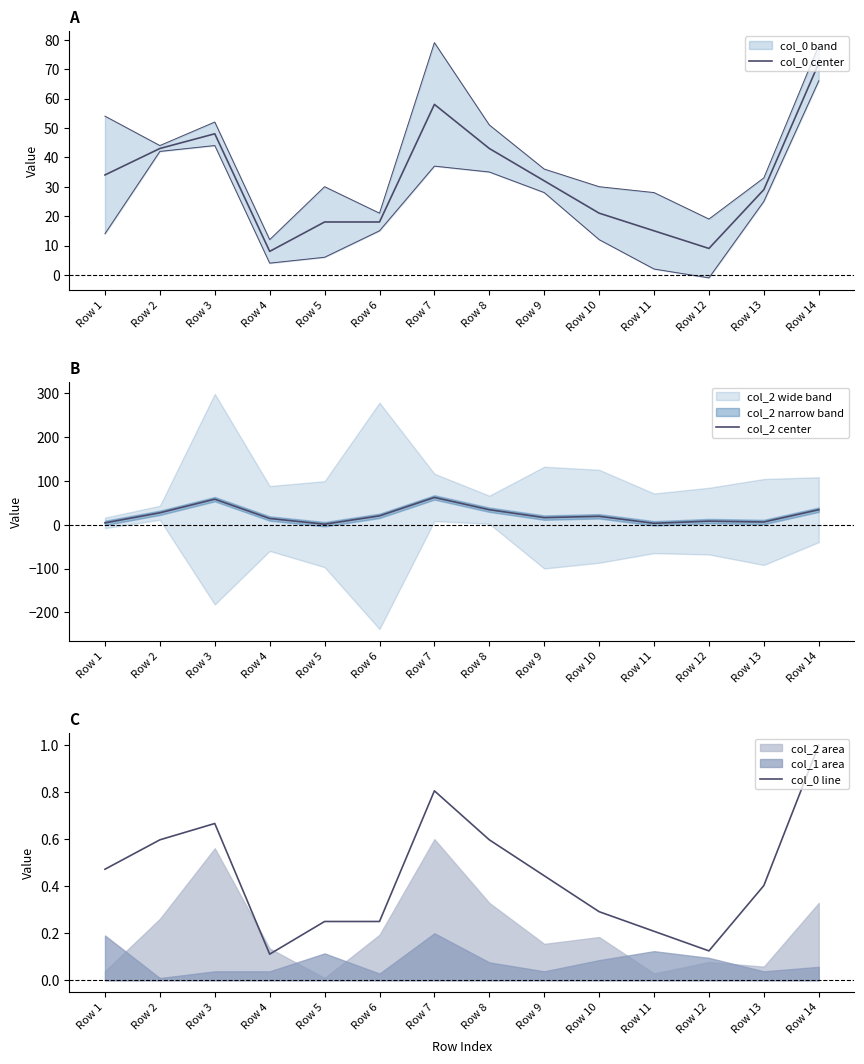

Reading right to left, list all the values displayed in this chart.

col_0 center: Row 14=72.0	Row 13=29.0	Row 12=9.0	Row 11=15.0	Row 10=21.0	Row 9=32.0	Row 8=43.0	Row 7=58.0	Row 6=18.0	Row 5=18.0	Row 4=8.0	Row 3=48.0	Row 2=43.0	Row 1=34.0
col_2 center: Row 14=34.0	Row 13=6.0	Row 12=8.0	Row 11=3.0	Row 10=19.0	Row 9=16.0	Row 8=34.0	Row 7=62.0	Row 6=20.0	Row 5=1.0	Row 4=14.0	Row 3=58.0	Row 2=27.0	Row 1=4.0
col_0 line: Row 14=1.0	Row 13=0.4	Row 12=0.1	Row 11=0.2	Row 10=0.3	Row 9=0.4	Row 8=0.6	Row 7=0.8	Row 6=0.2	Row 5=0.2	Row 4=0.1	Row 3=0.7	Row 2=0.6	Row 1=0.5